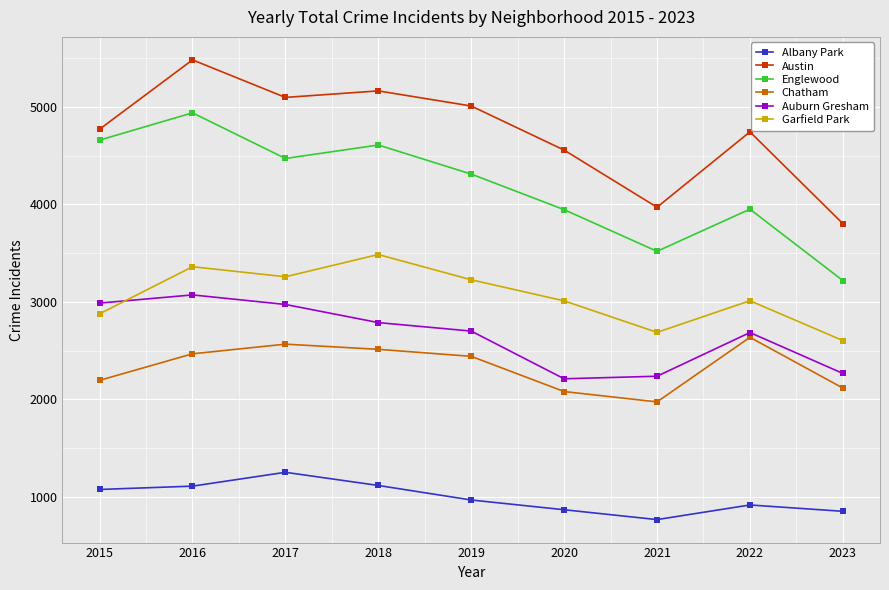

True or false: Auburn Gresham and Austin intersect in this chart.

False